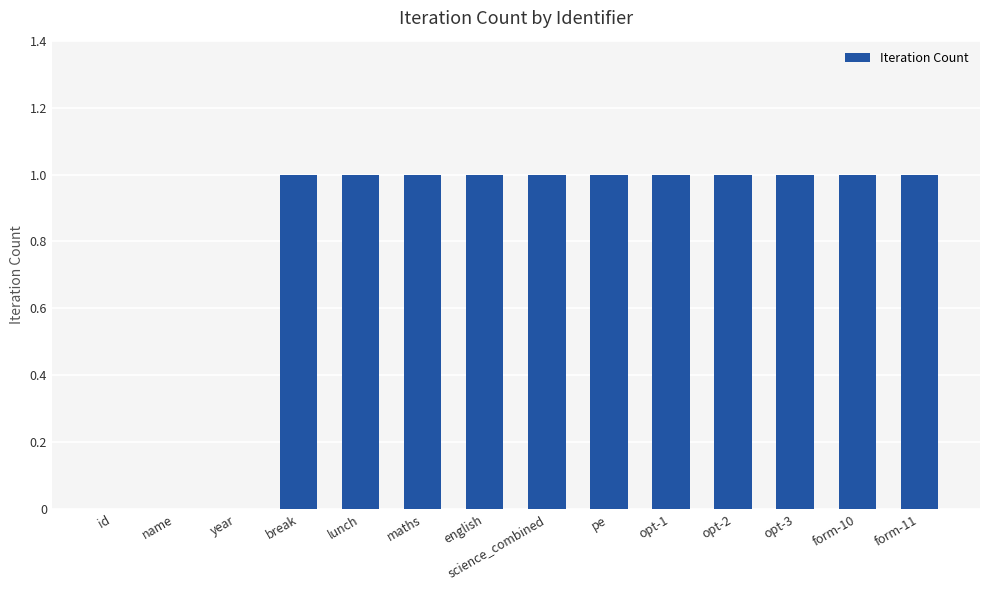

Between year and lunch, which is larger?

lunch